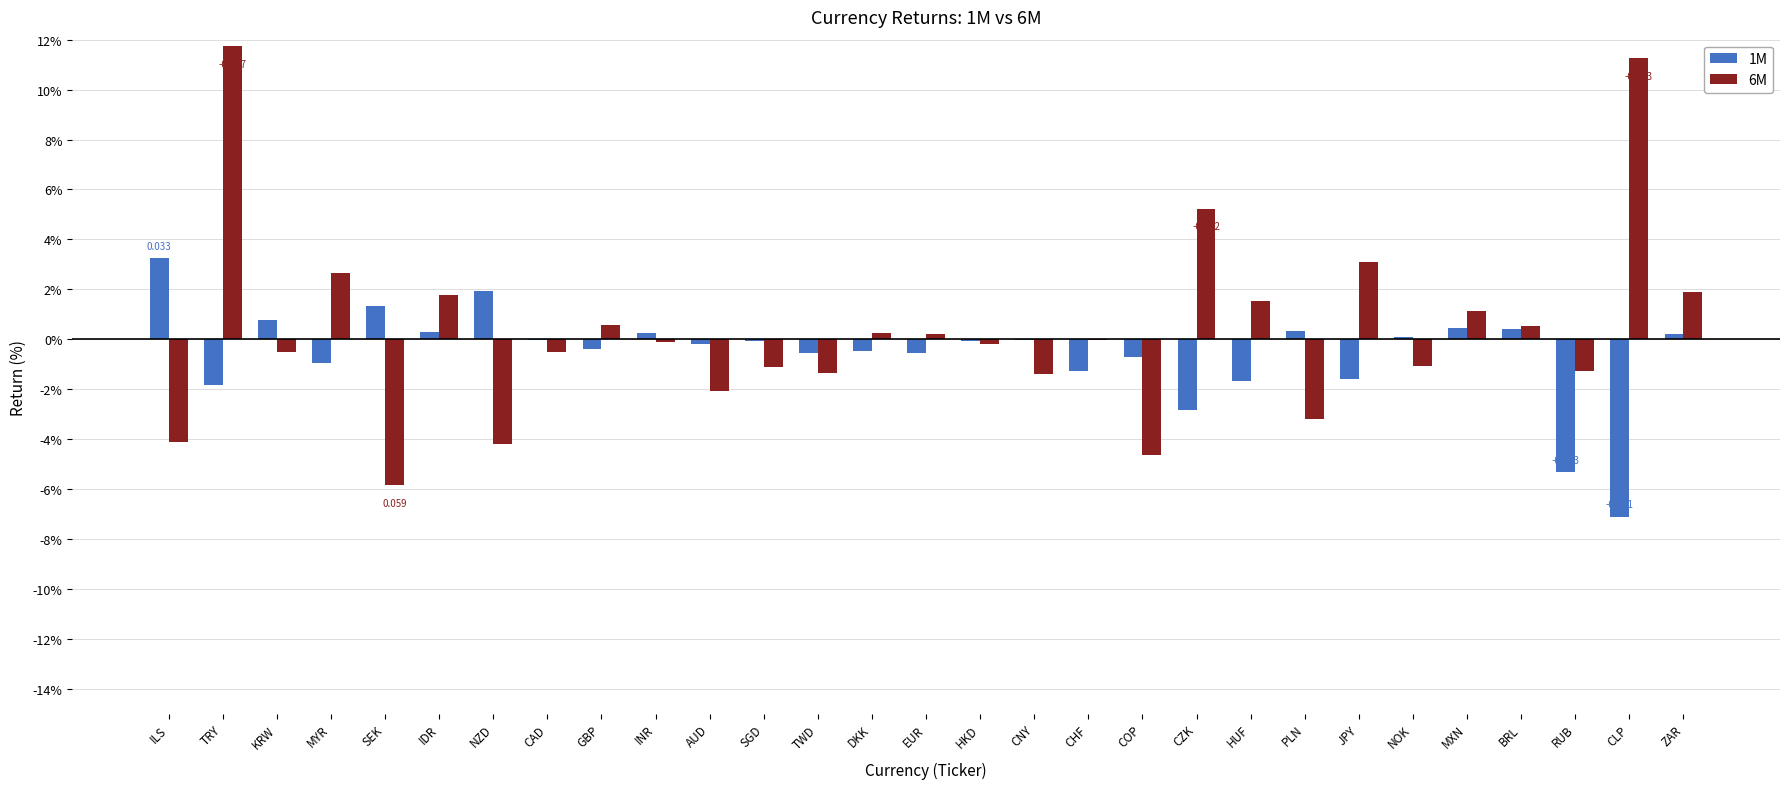

Are the bars horizontal?

No